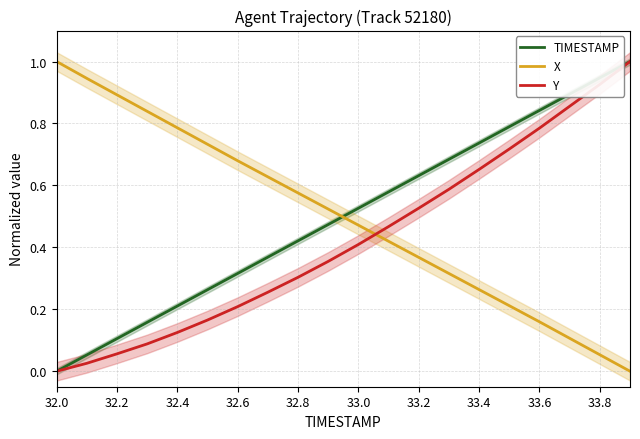

Which series has the largest range (max minus min)?

TIMESTAMP